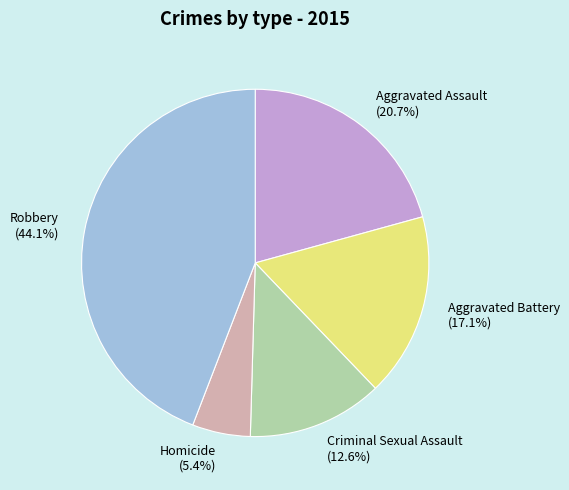

How many segments does this pie chart have?

5